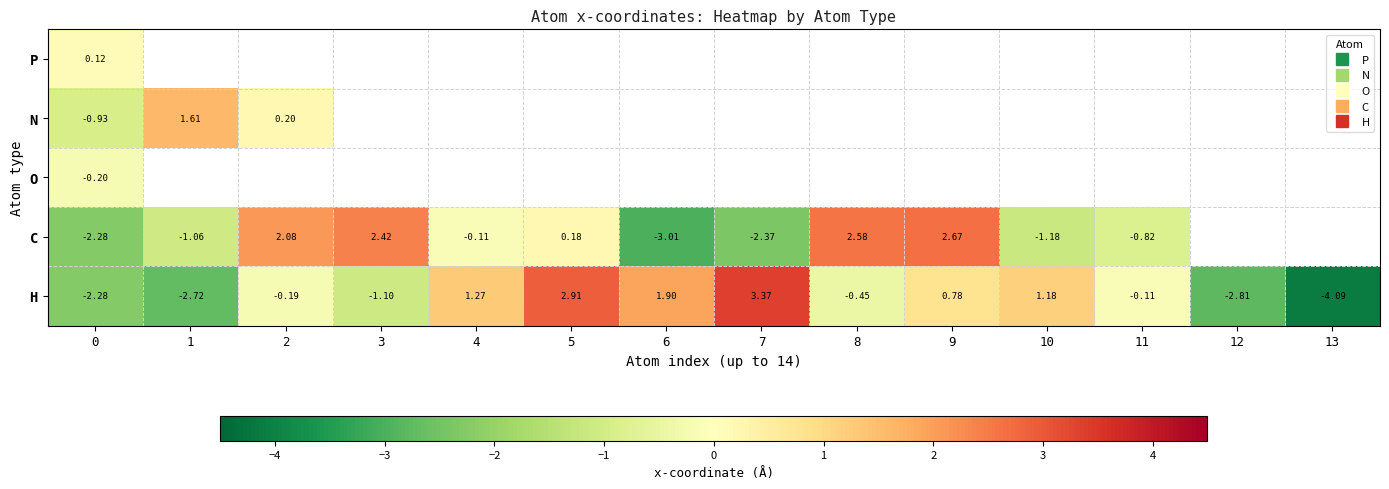

What is the smallest value displayed?

-4.1